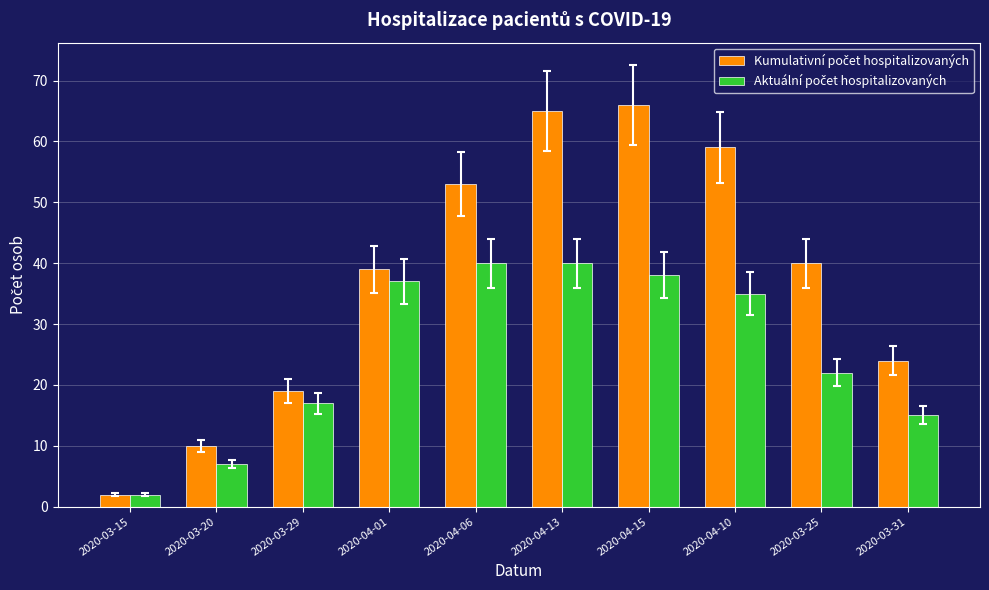

At which category does the chart reach its minimum across all series?

2020-03-15